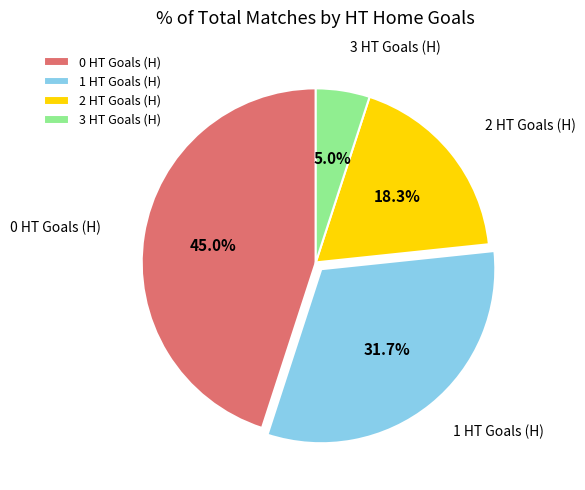

Rank the categories by value from highest to lowest.

0, 1, 2, 3